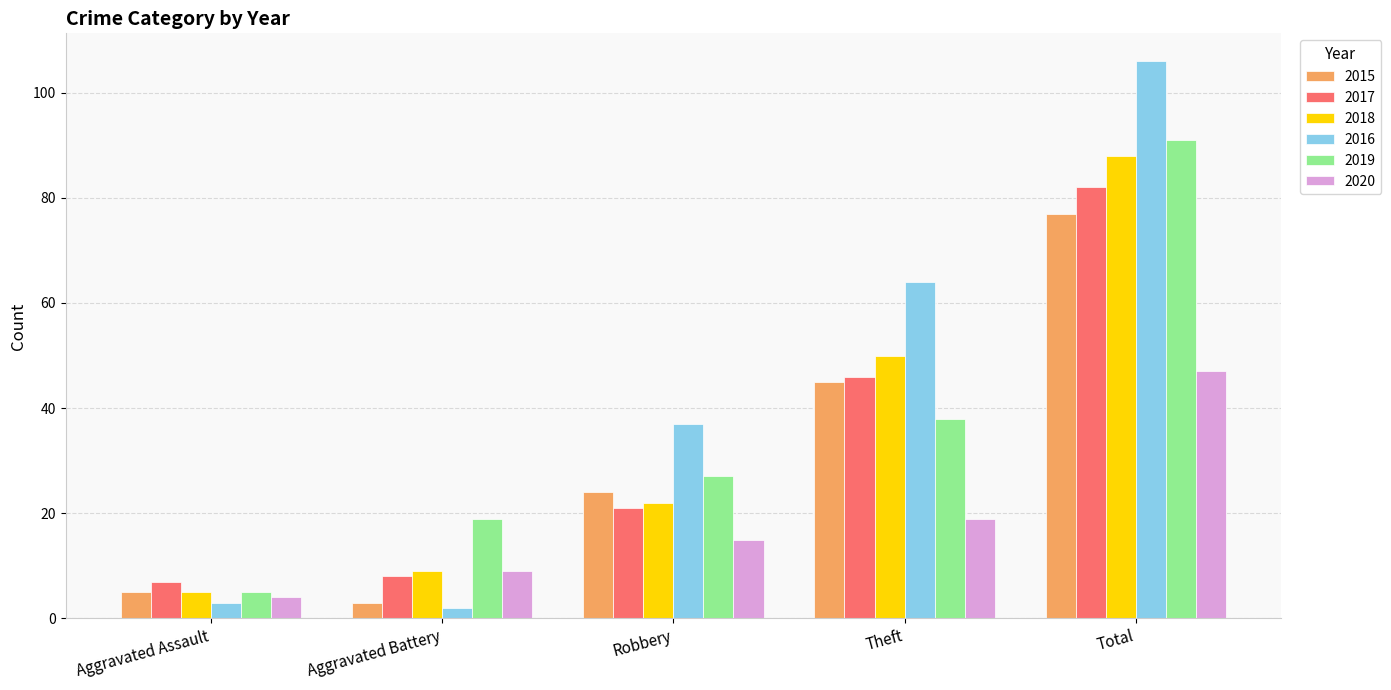

What is the maximum value for 2018?

88